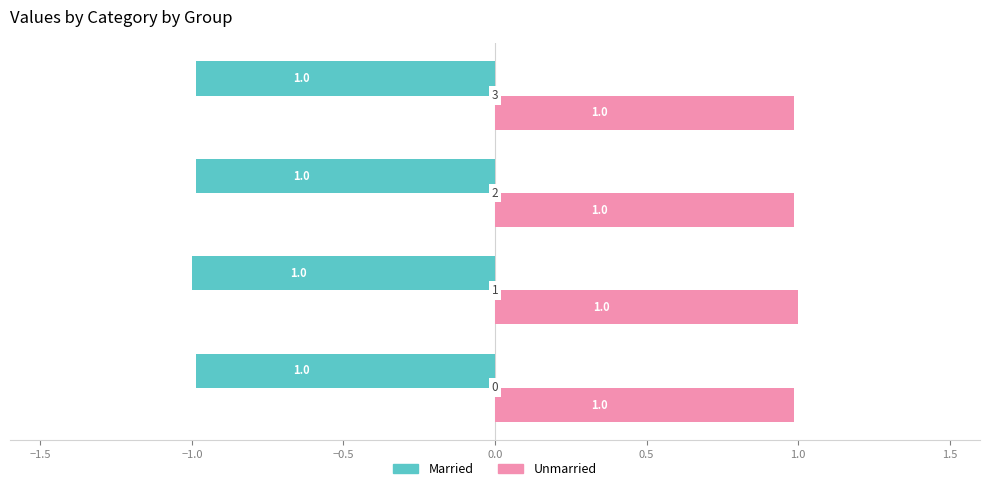

List the series in order of their overall mean, highest first.

Unmarried, Married